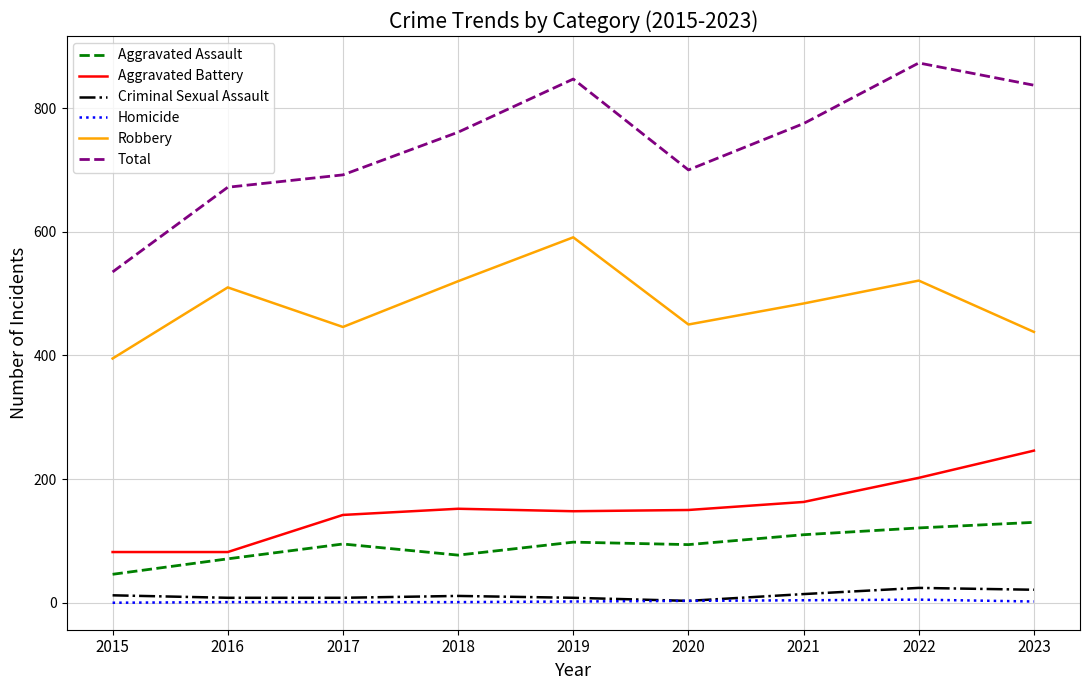

True or false: Robbery and Aggravated Assault intersect in this chart.

False